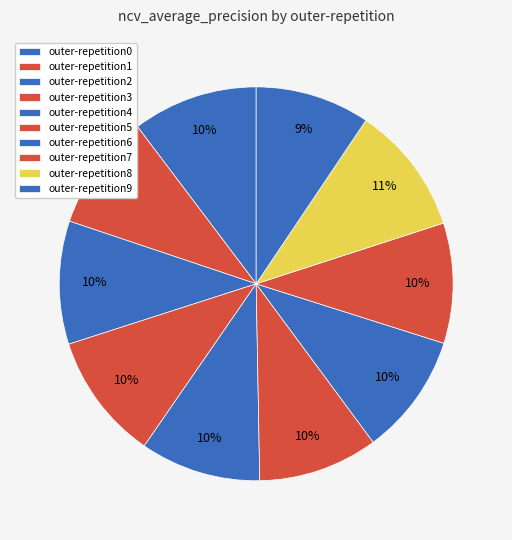

Which category has the smallest portion of the pie?

outer-repetition9